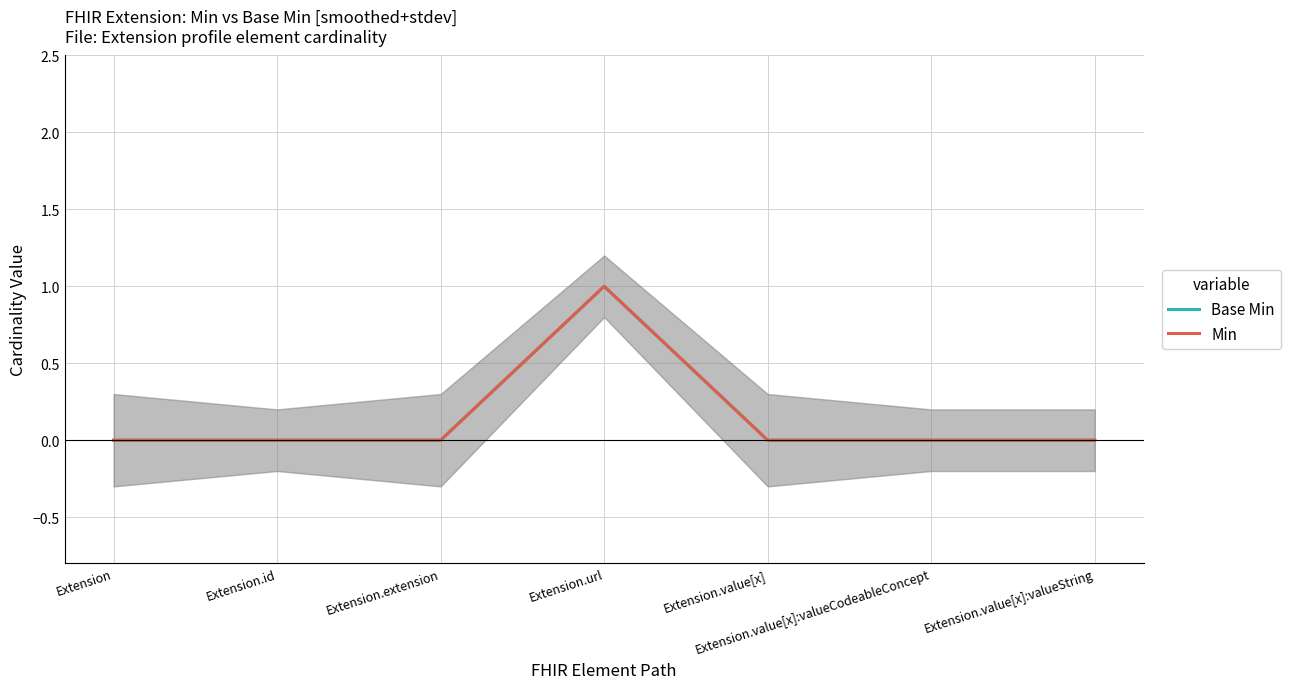

List the series in order of their peak value, lowest first.

Base Min, Min